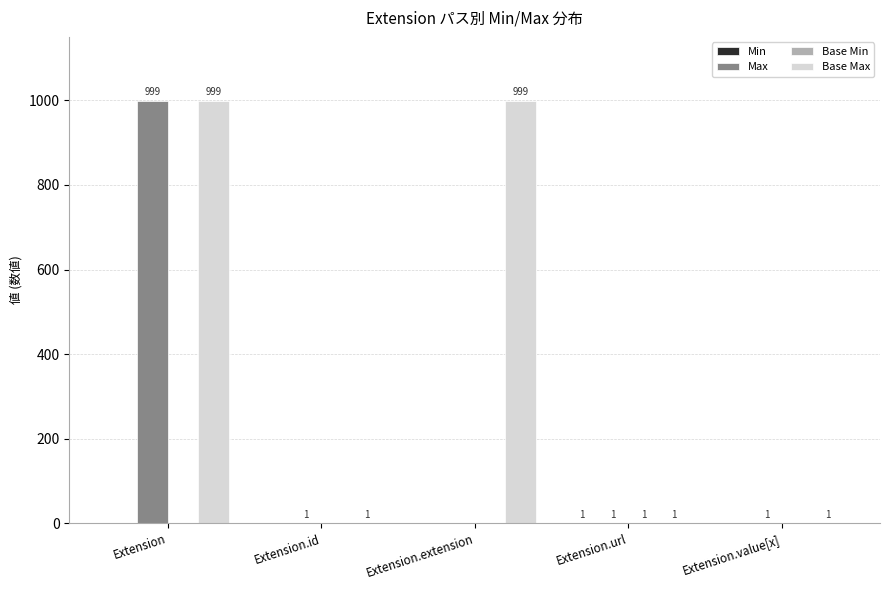

What is the sum of all Max values?

1002